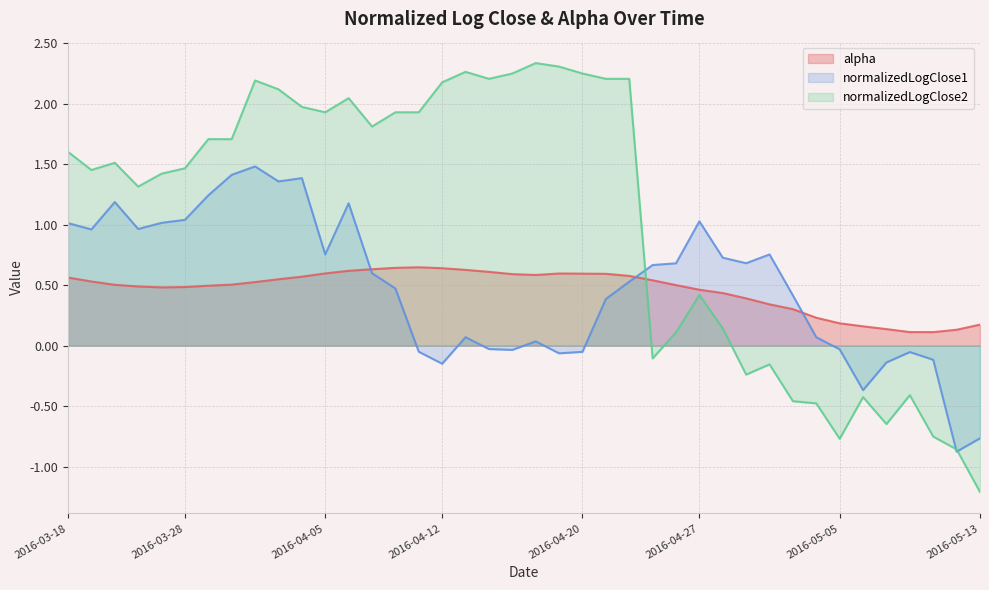

What is the difference between the second highest and second lowest values in the normalizedLogClose1 series?

2.2